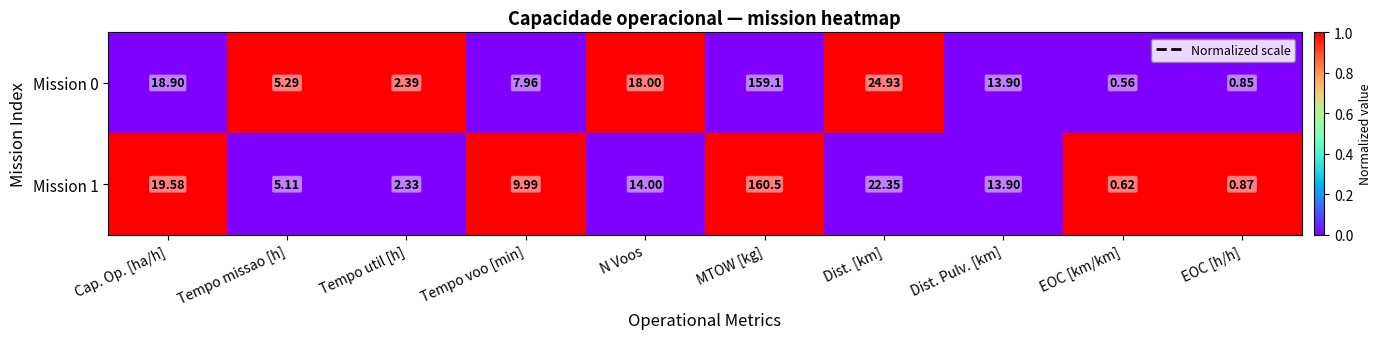

Rank the categories by Mission 0 value from lowest to highest.

EOC [km/km], EOC [h/h], Tempo util [h], Tempo missao [h], Tempo voo [min], Dist. Pulv. [km], N Voos, Cap. Op. [ha/h], Dist. [km], MTOW [kg]